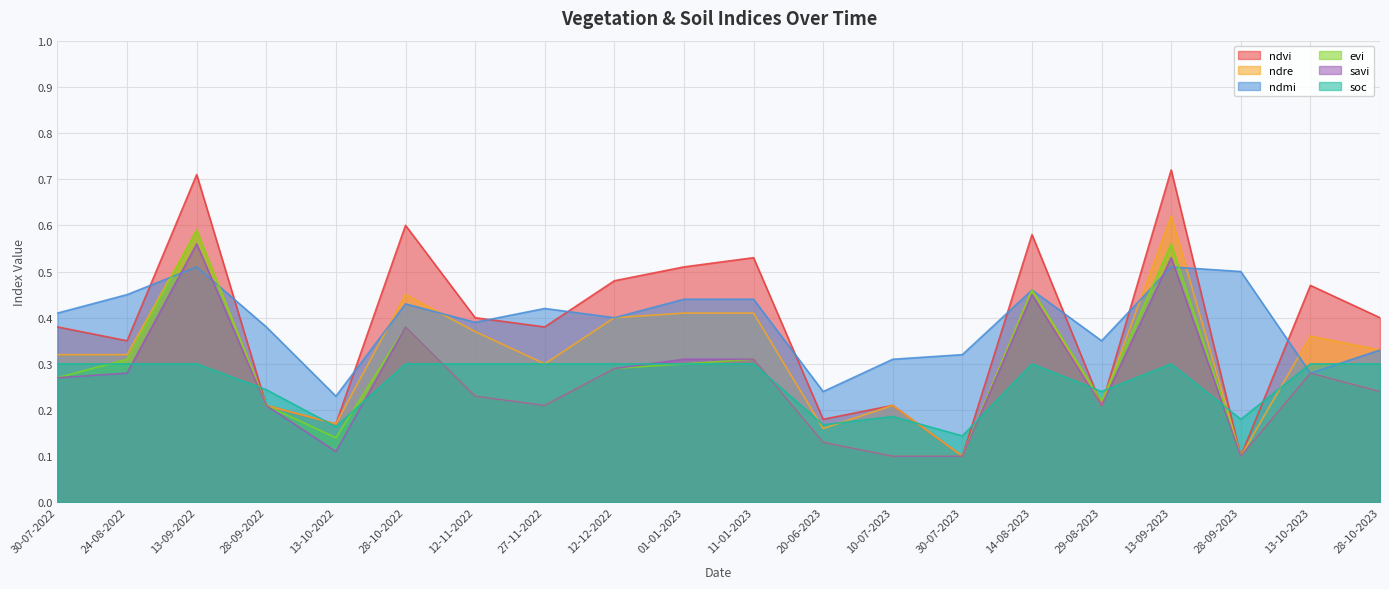

Is it true that evi equals 0.3 at 13-10-2023?

True